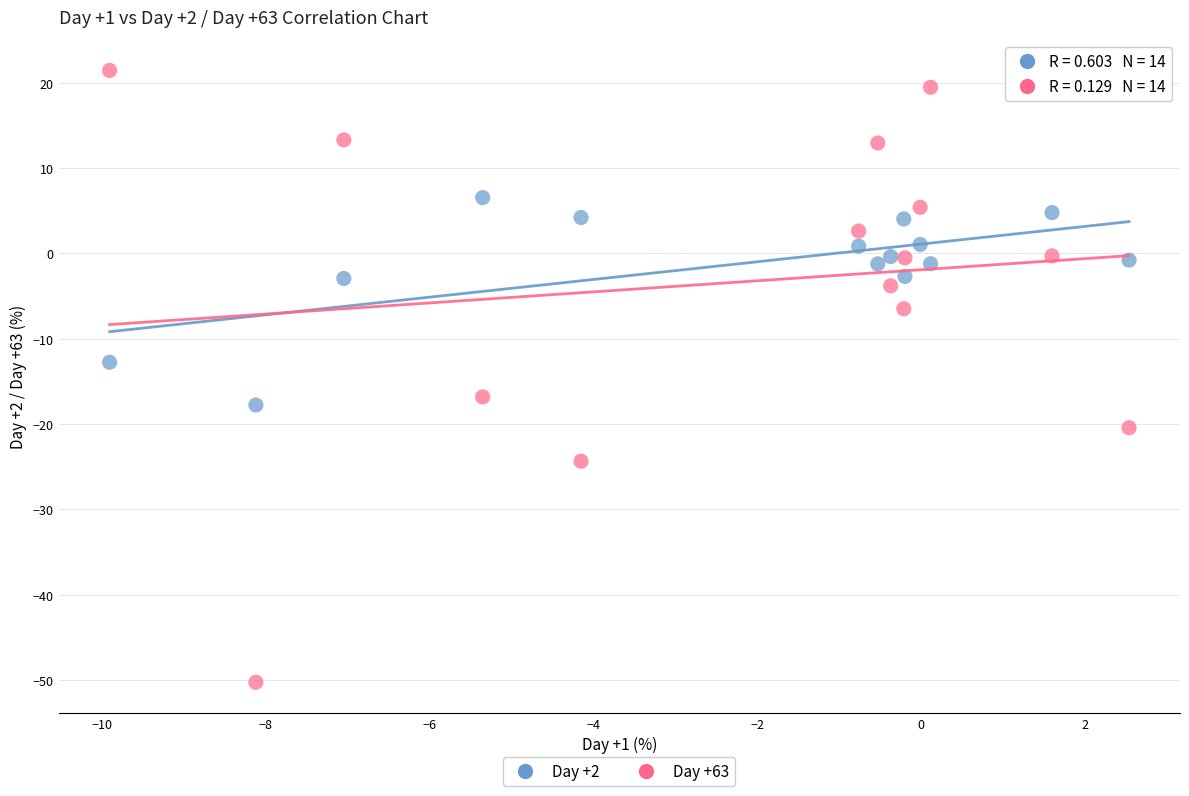

Across all data points, what is the range of X values (max minus min)?

12.4